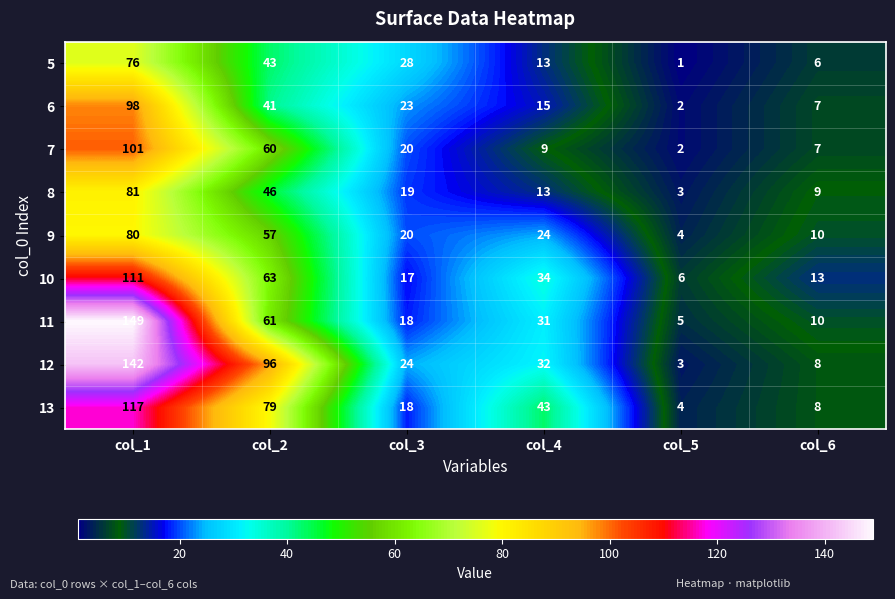

What is the spread (max minus min) of values at col_3?

11